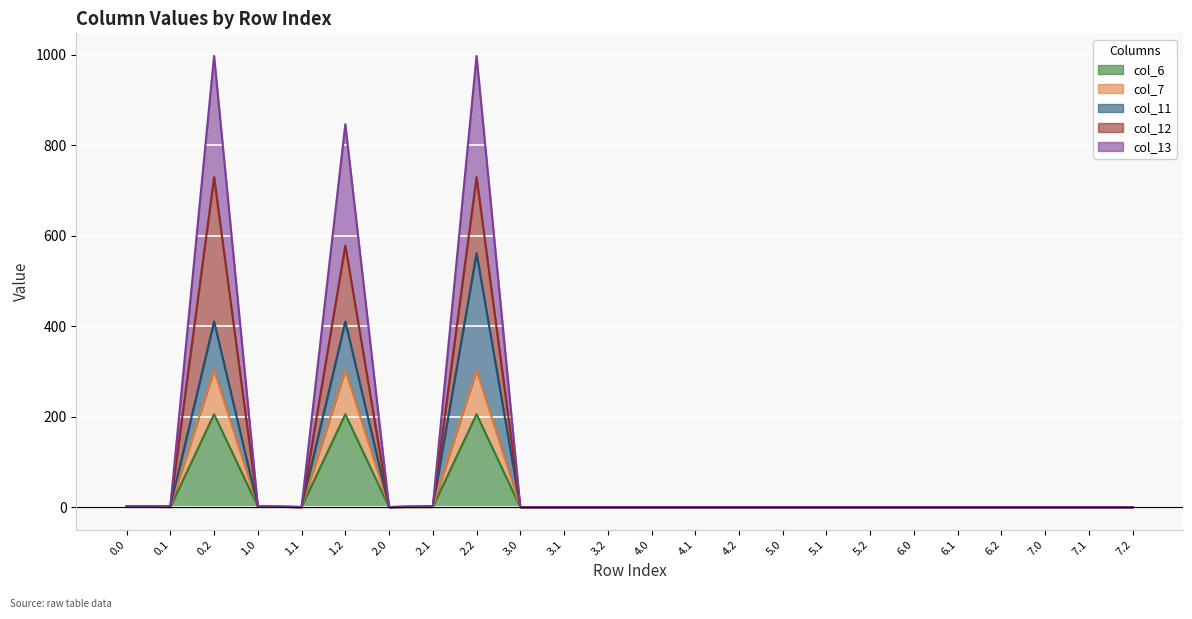

What is the maximum value for col_6?

205.3